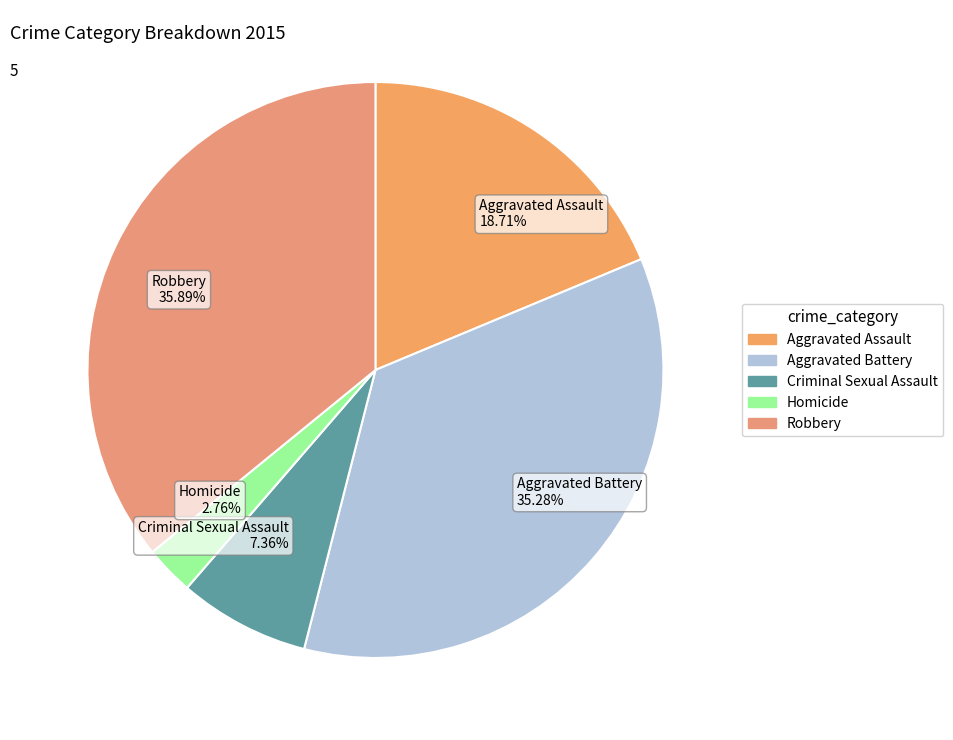

To the nearest percent, what is the difference between the largest and smallest slice percentages?

33%